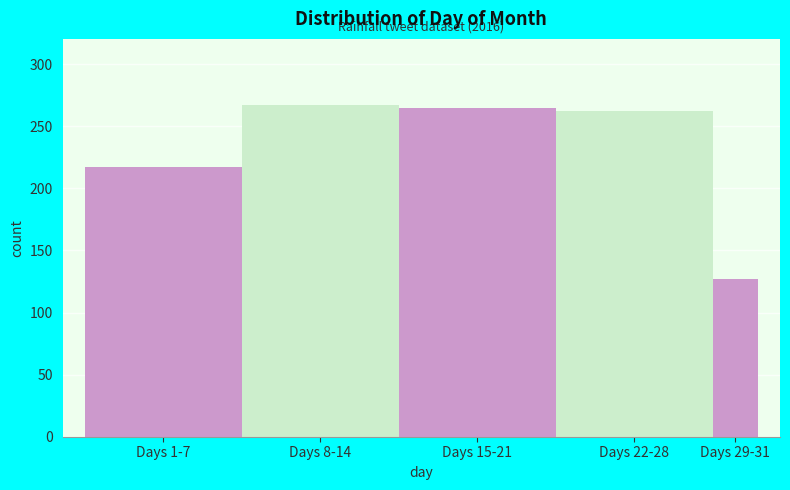

Reading right to left, what are all the values shown in this chart?

127	262	265	267	217